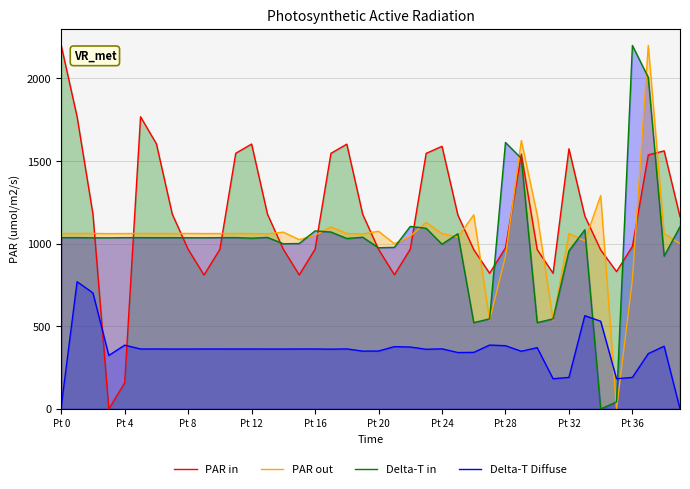

Reading right to left, what are all the values shown in this chart?

PAR in: 1163.4	1562.1	1537.2	983.9	831.4	962.4	1167.8	1574.3	821.2	964.4	1542.5	975.0	821.1	964.3	1173.5	1589.6	1546.8	967.3	811.8	966.0	1178.3	1602.7	1547.1	966.9	811.3	966.1	1178.6	1603.4	1547.4	966.3	810.5	966.2	1179.0	1604.4	1768.5	158.0	0.0	1179.0	1768.5	2200.0
PAR out: 999.9	1061.1	2200.0	783.0	0.0	1291.7	1017.7	1061.2	537.3	1174.8	1624.4	924.1	537.2	1174.9	1040.1	1061.4	1128.5	1045.4	999.6	1075.4	1059.3	1061.8	1101.9	1051.9	1024.4	1070.0	1060.3	1061.8	1062.2	1061.6	1061.4	1062.1	1061.8	1061.8	1062.2	1061.6	1061.1	1062.2	1062.2	1061.6
Delta-T in: 1102.9	925.4	2006.3	2200.0	42.5	0.0	1084.3	957.1	545.4	522.5	1516.5	1612.8	545.2	522.6	1060.4	997.2	1093.5	1104.8	978.1	975.5	1039.4	1031.8	1070.8	1077.6	1001.3	999.9	1038.2	1033.7	1037.0	1036.9	1036.0	1036.1	1036.5	1036.4	1036.9	1036.9	1035.6	1035.8	1037.0	1036.8
Delta-T Diffuse: 0.0	379.5	335.0	190.9	182.9	530.8	564.5	190.8	182.9	371.1	349.0	382.7	386.7	342.3	341.4	363.8	361.1	374.8	377.1	350.5	349.9	363.4	361.8	362.9	362.9	362.6	362.6	362.8	362.8	362.9	362.9	362.5	362.5	362.9	362.9	386.0	323.9	702.2	770.0	14.9